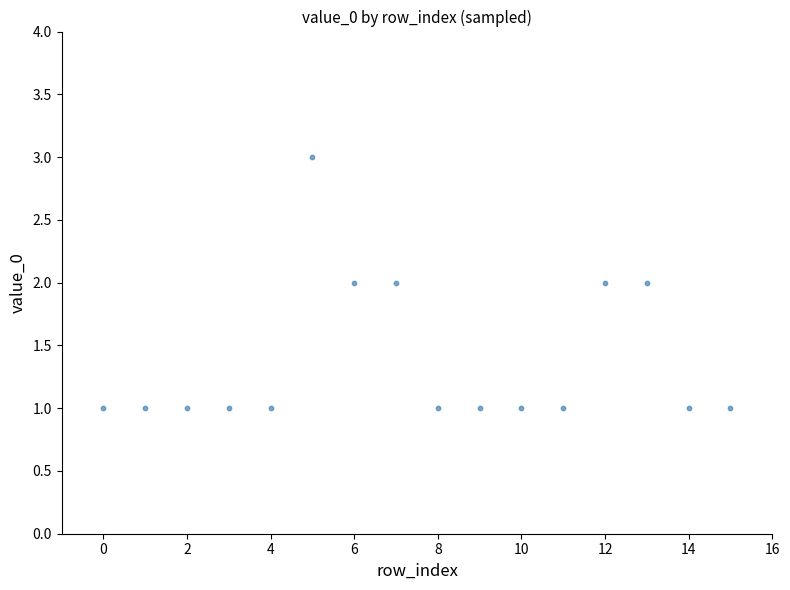

What is the range of X values (max minus min)?

15